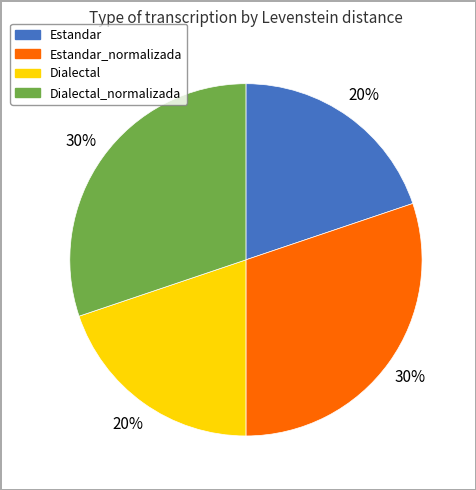

Is there a majority slice in this chart?

No